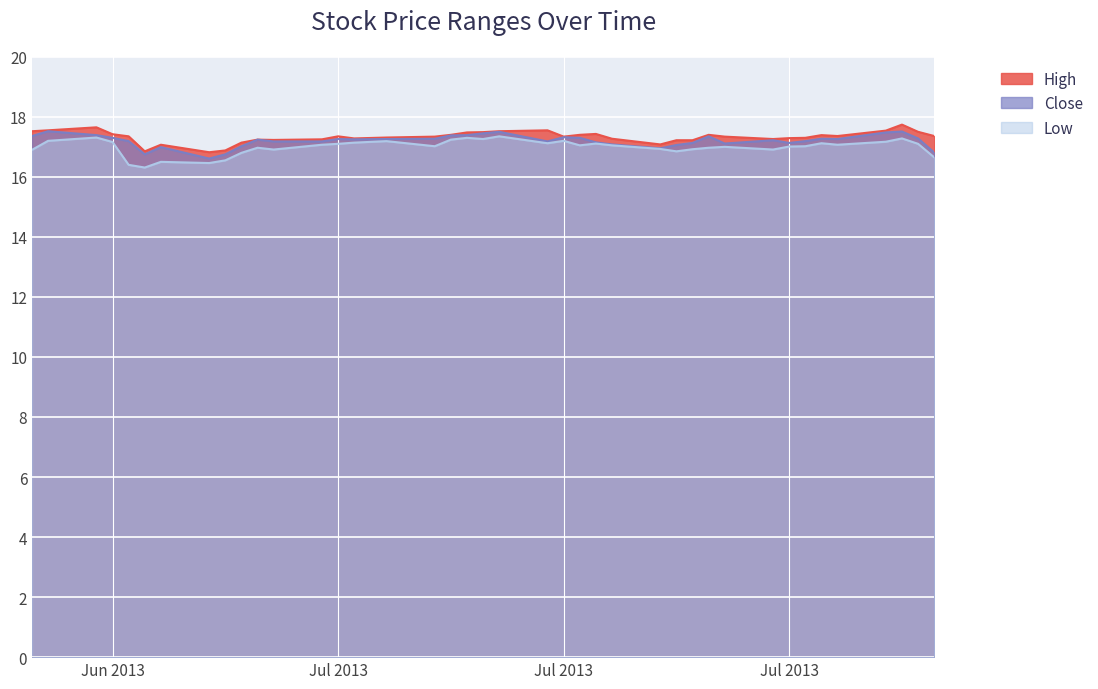

The value of High at 2013-06-27 is 17.2. True or false?

True